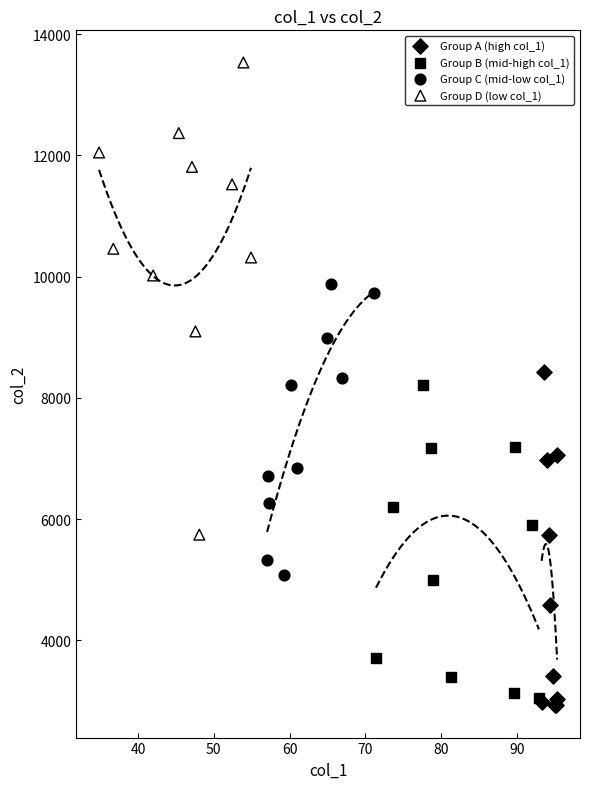

Which series reaches the minimum Y coordinate?

Group A (high col_1)